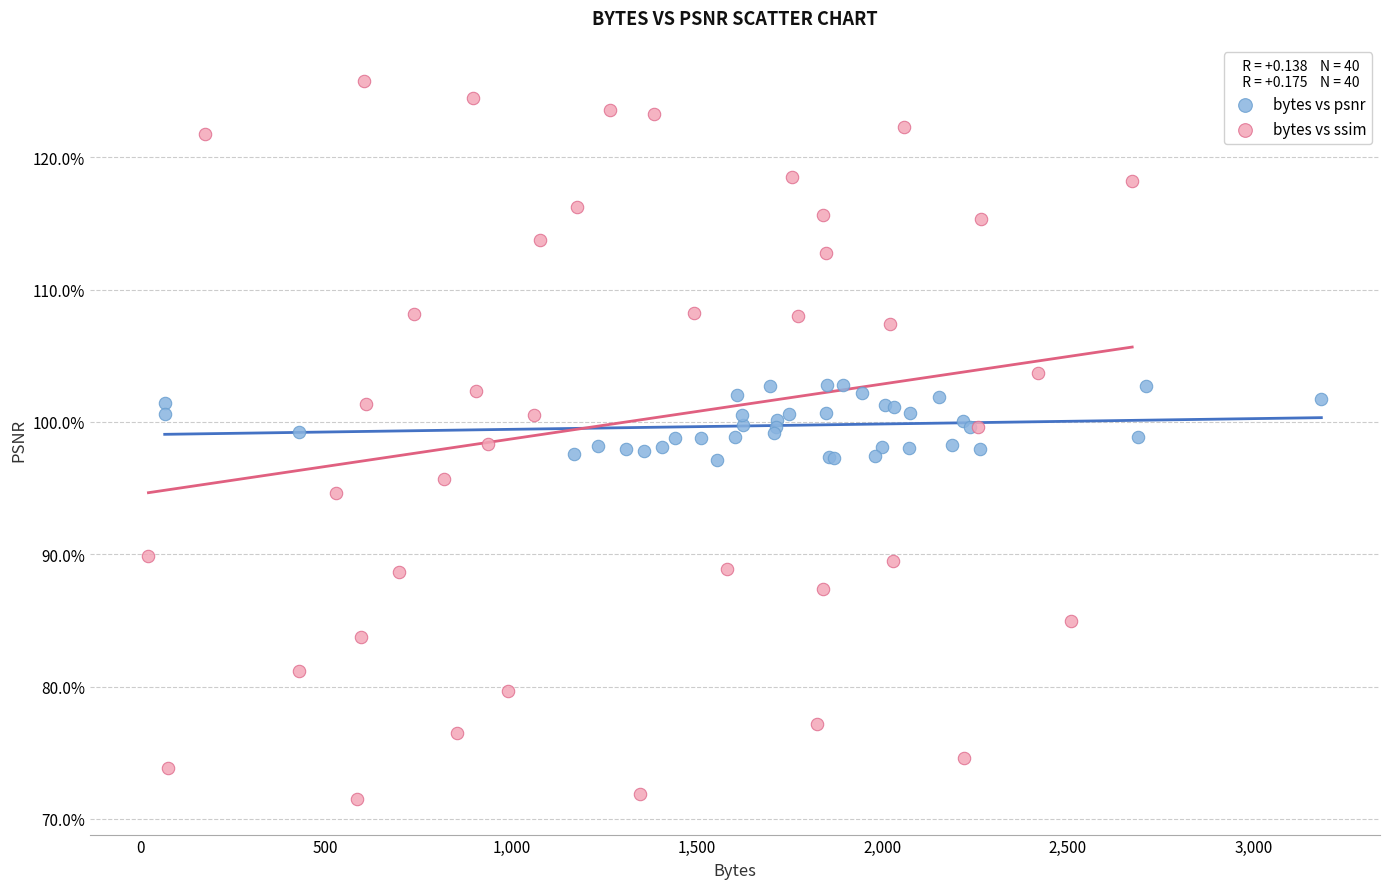

Which series contains the highest Y value?

bytes vs ssim